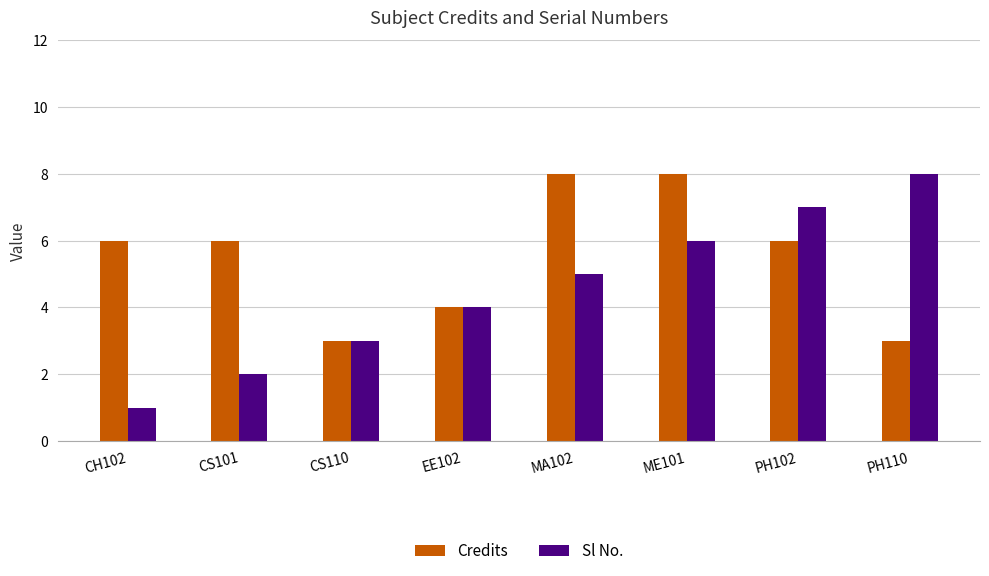

Which series has the largest total across all categories?

Credits